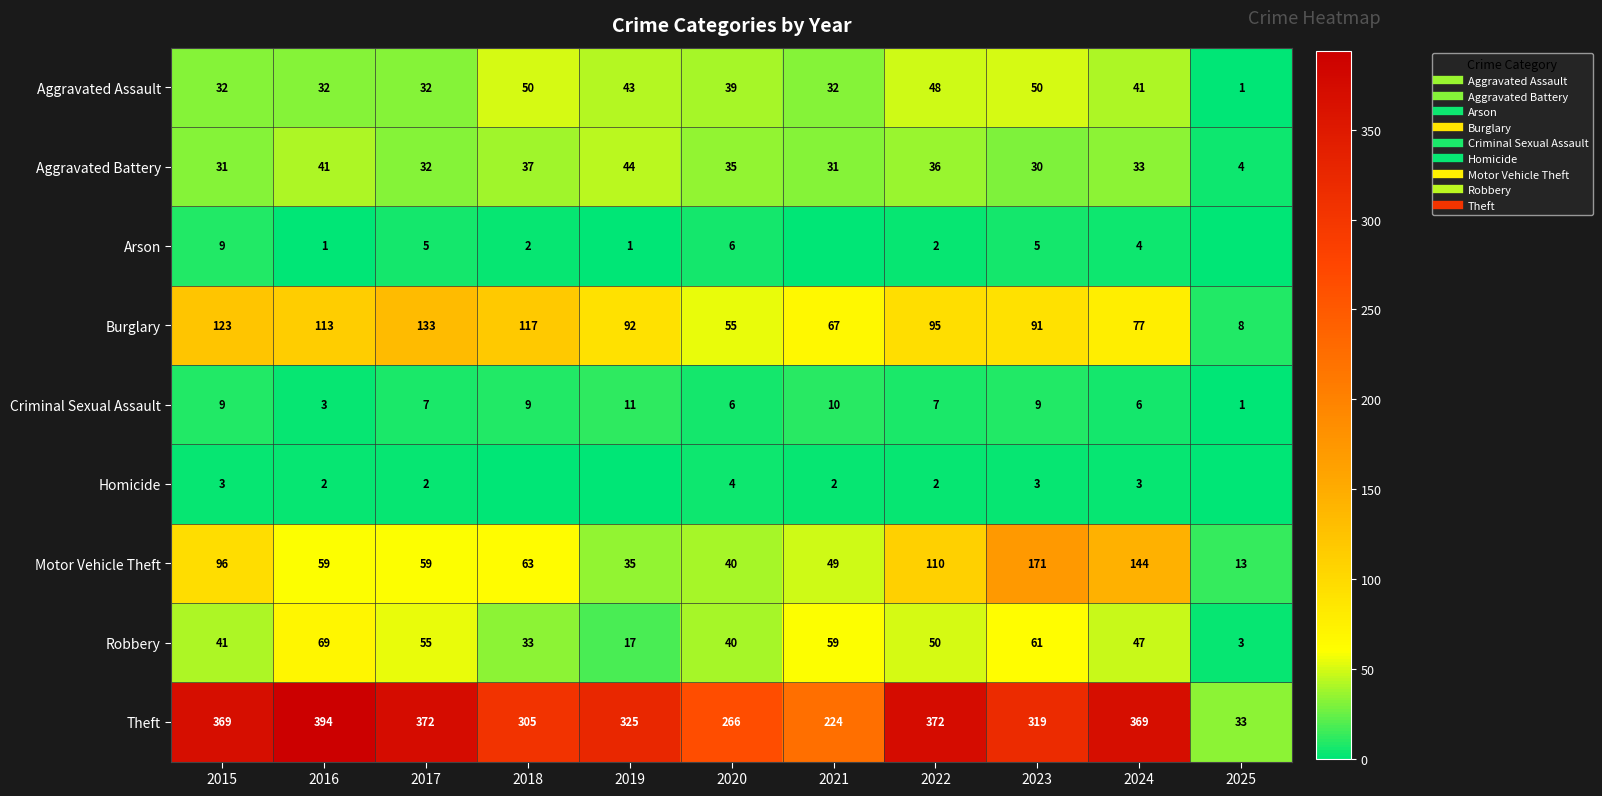

Which has a higher value, 2023 or 2021?

2023